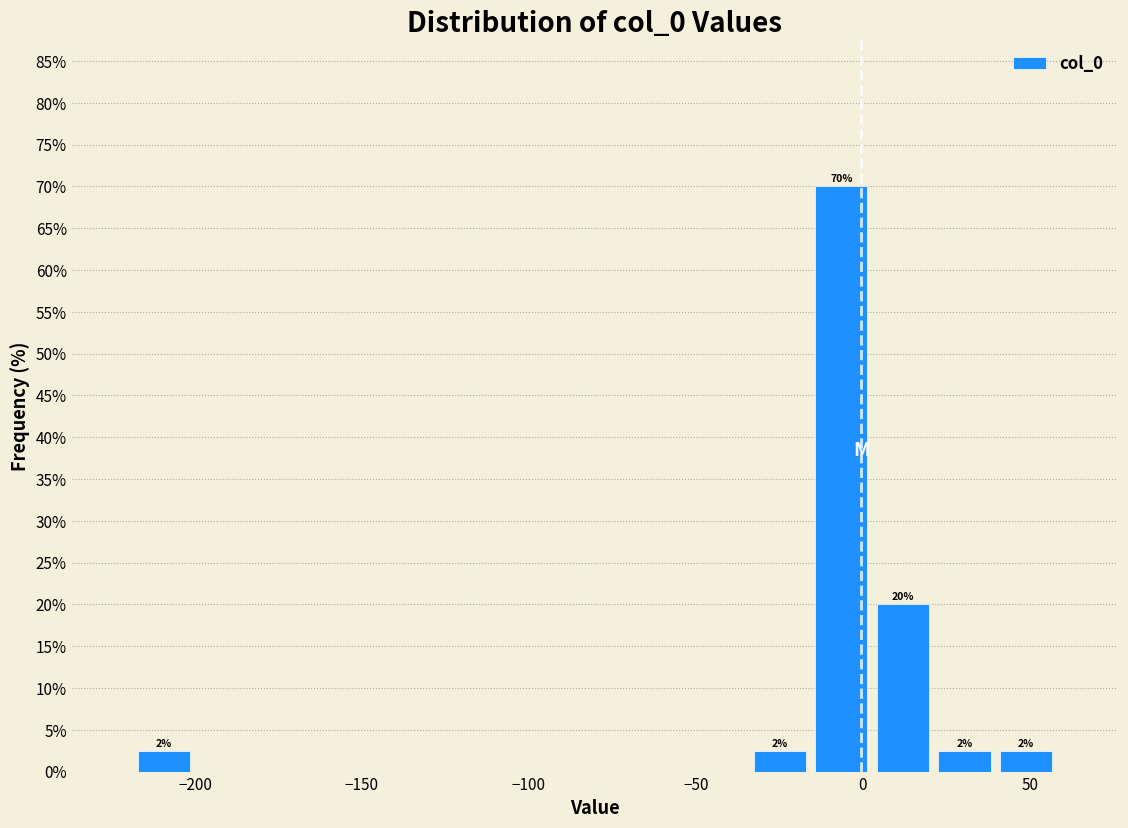

Around what value on the x-axis is the tallest bar? Give the approximate position of its centre, as read against the axis.

-5